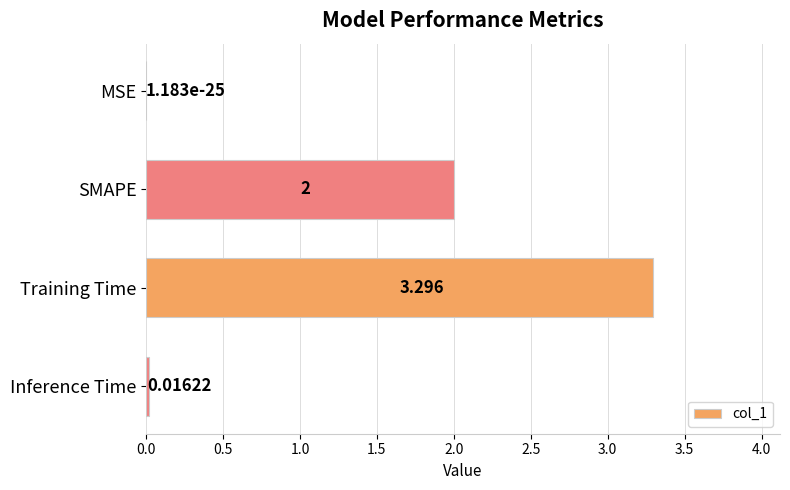

How many data points does each series have?

4